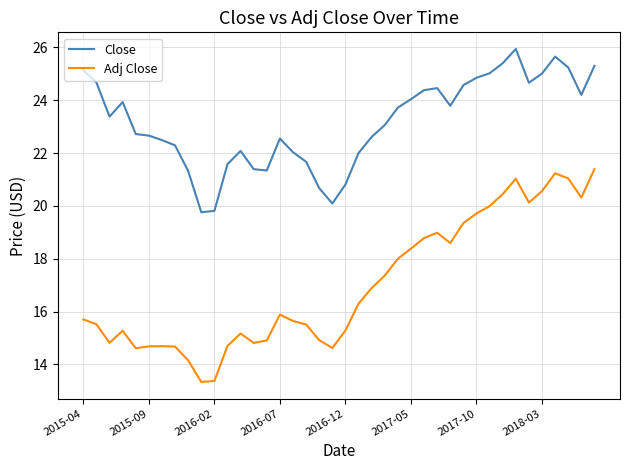

Which series has the largest range (max minus min)?

Adj Close